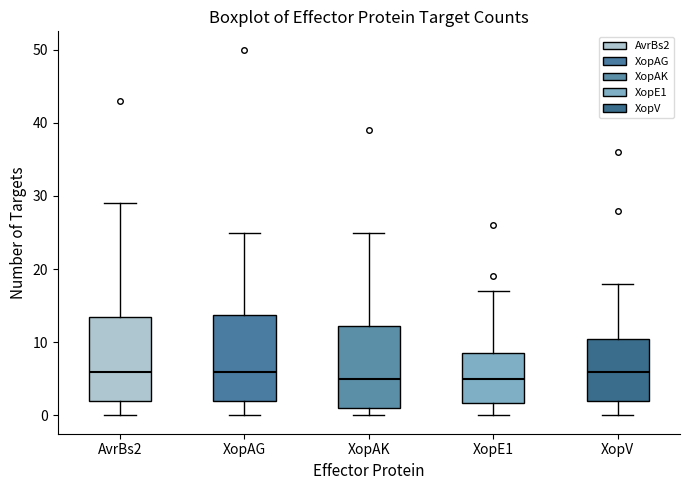

Where is the upper edge of the box for XopAK on the y-axis? The values are not printed on the chart, so give them approximately, as read against the axis.

12